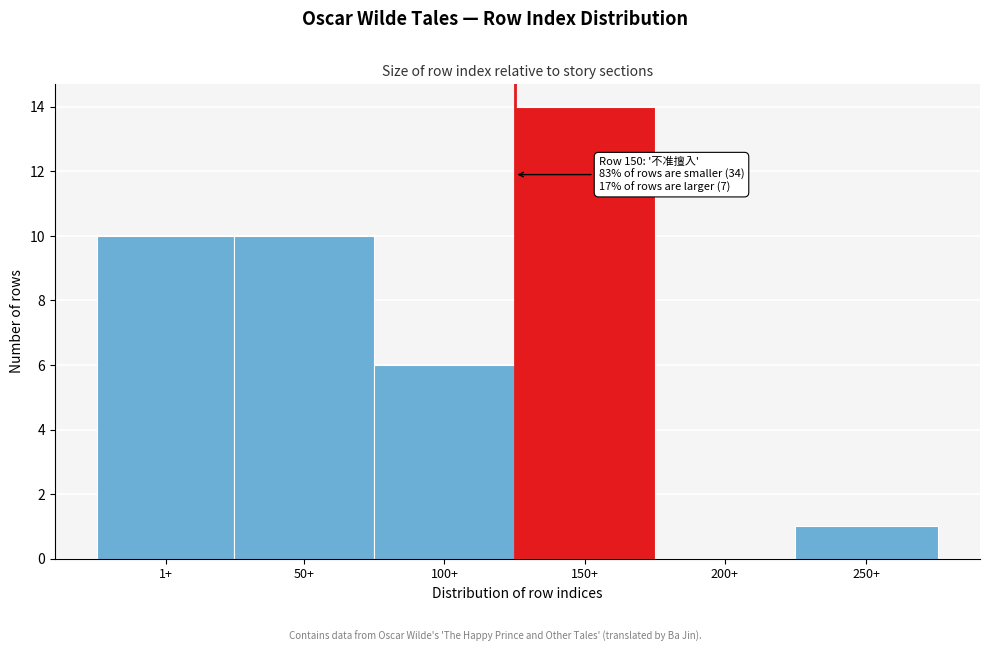

Reading left to right, what are all the values shown in this chart?

1+=10	50+=10	100+=6	150+=14	200+=0	250+=1